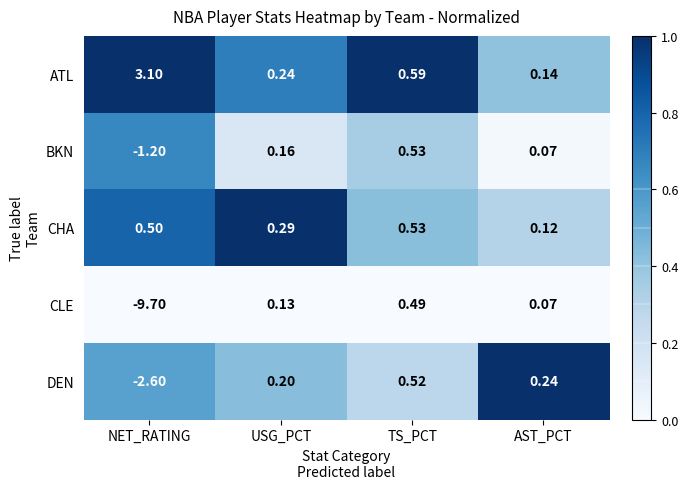

What is the maximum value shown in the chart?

3.1